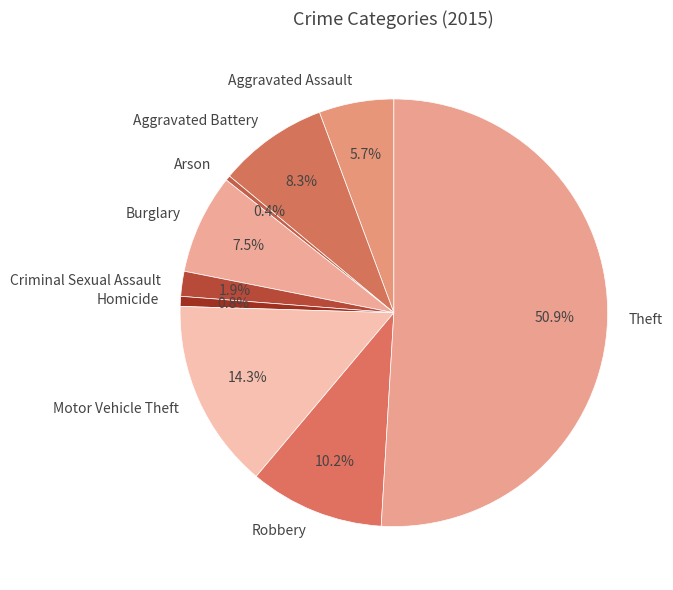

To the nearest percent, what is the combined percentage of Aggravated Battery and Homicide?

9%